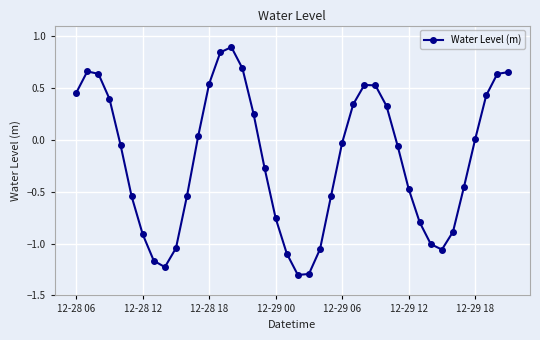

True or false: the data has more than 0 interior local peaks.

True